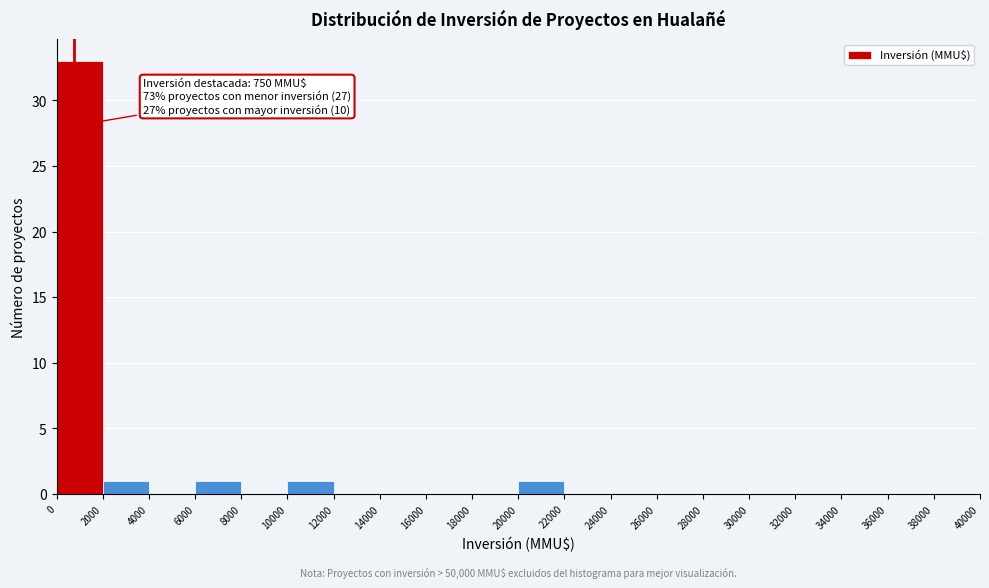

Over which range of the x-axis is the bar tallest?

0 to 2000